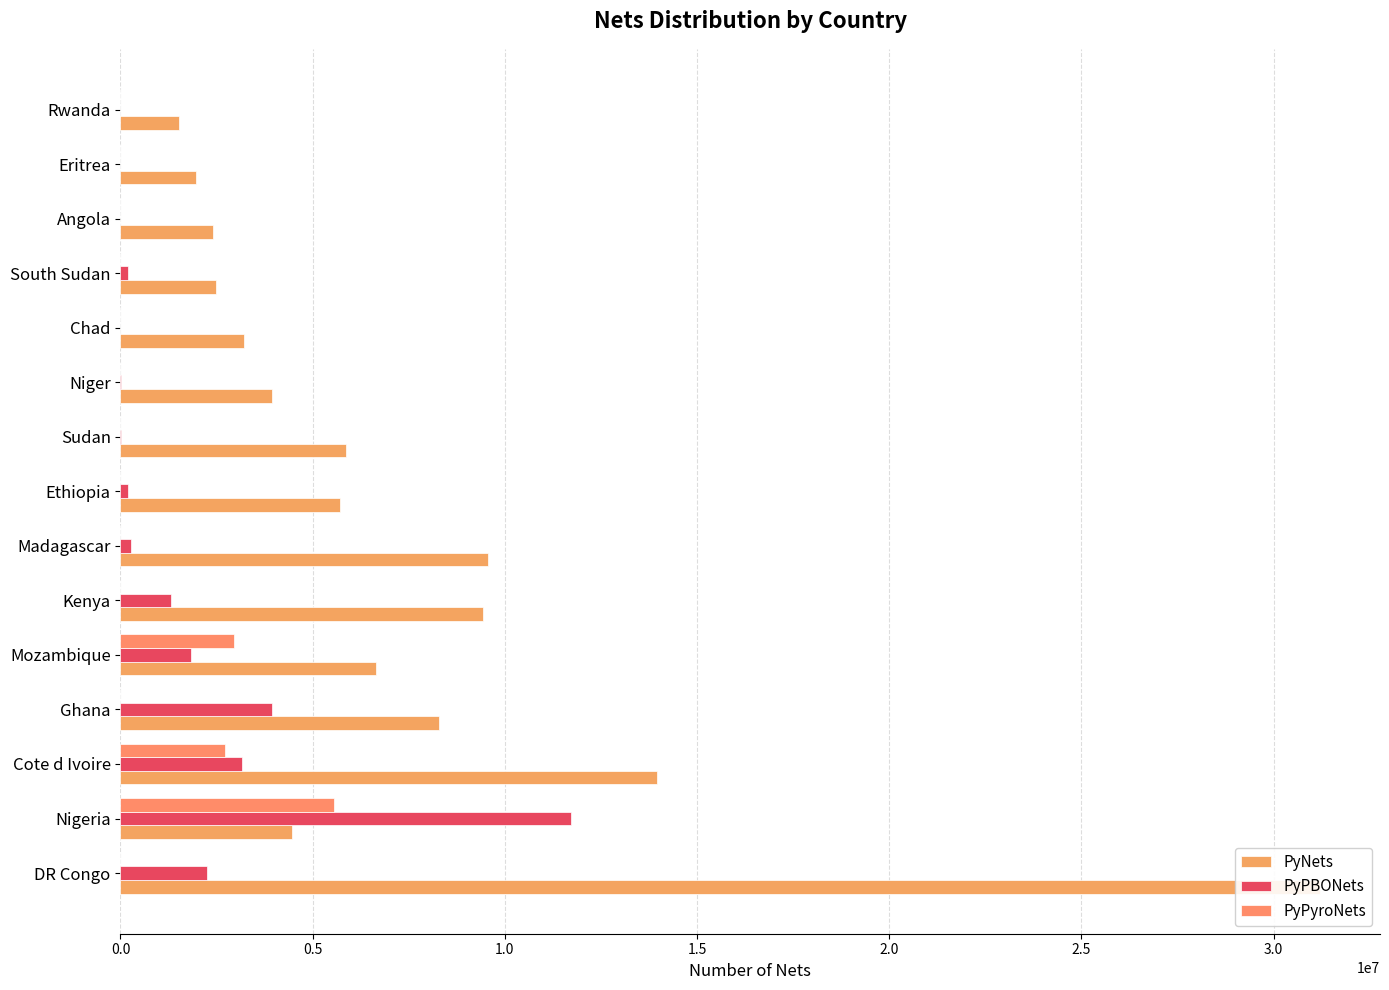

How many bars are there in each group?

3